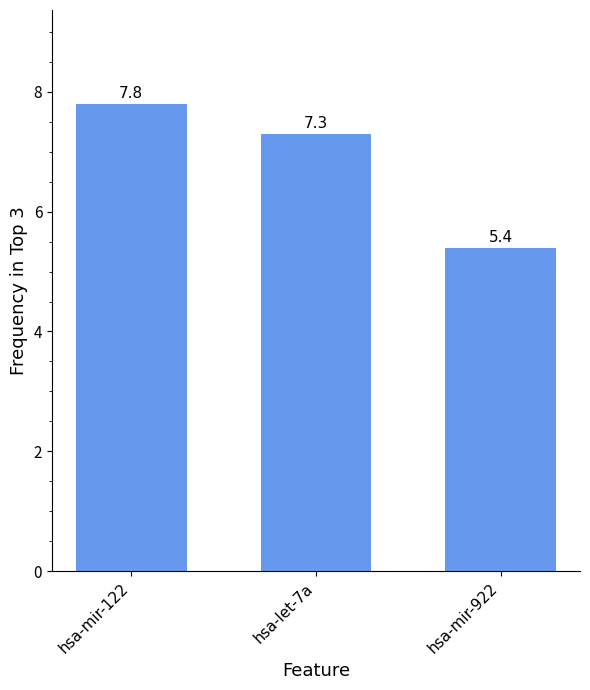

At which label does the data first exceed 7?

hsa-mir-122